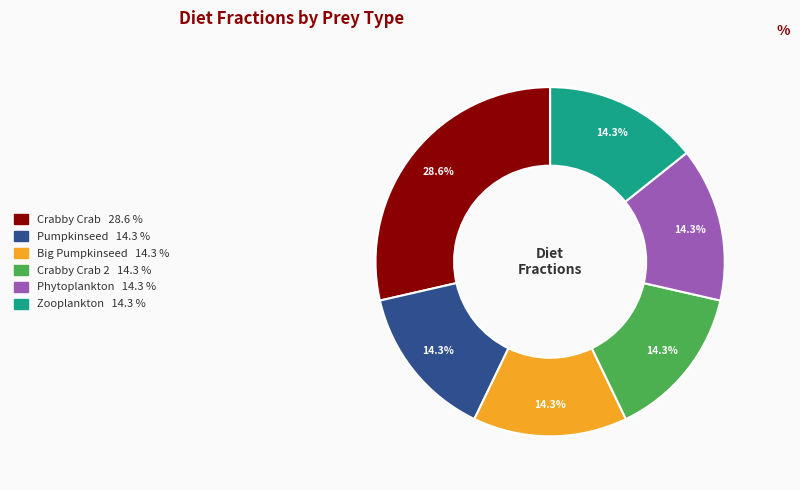

Is there any slice that represents more than half of the pie?

No